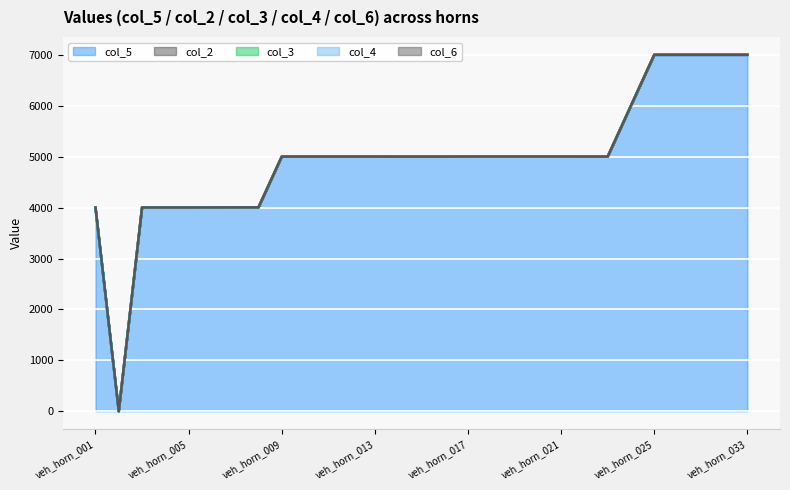

True or false: col_6 has more than 1 interior local peaks.

False